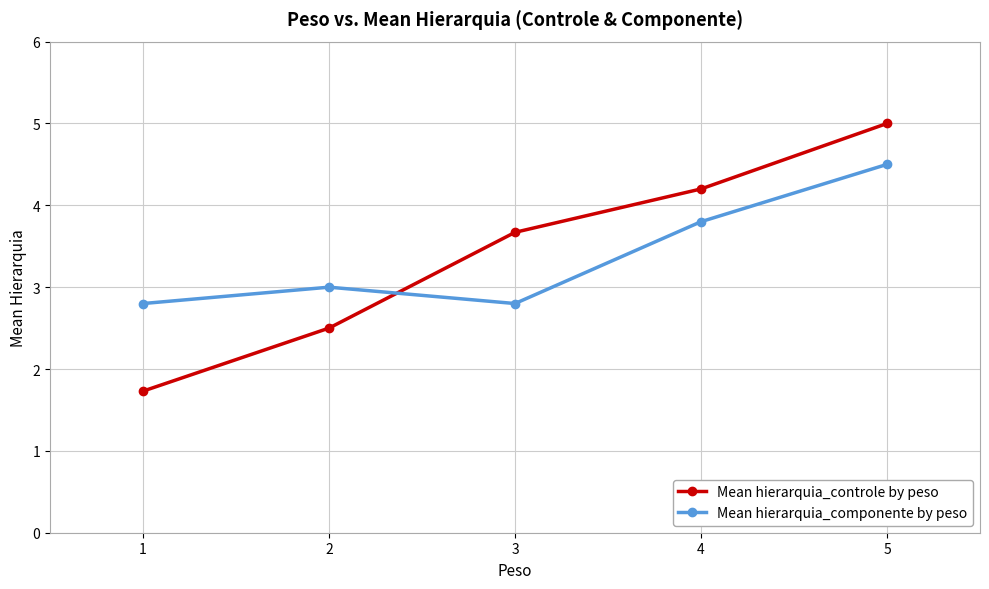

Between which two adjacent categories do Mean hierarquia_controle by peso and Mean hierarquia_componente by peso first intersect?

2 and 3